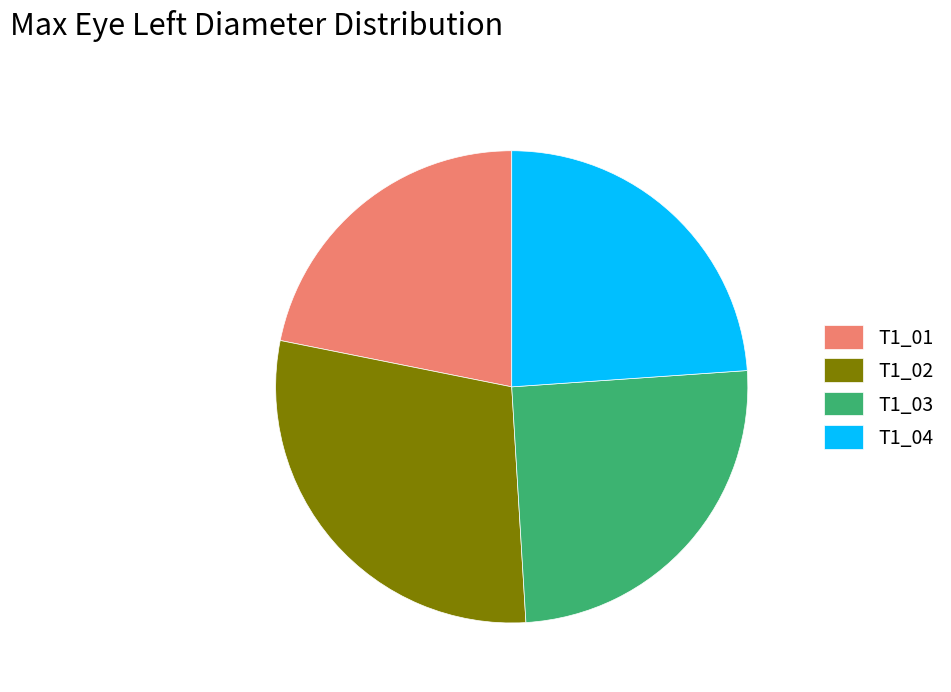

What is the smallest slice in the pie chart?

T1_01